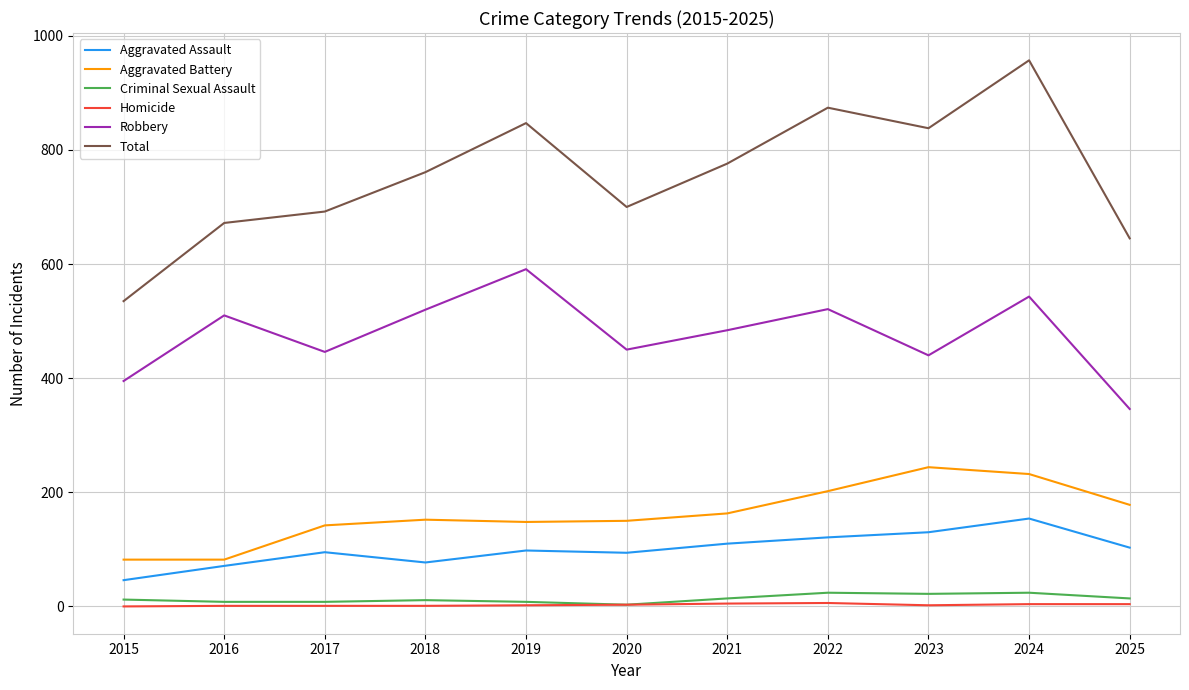

Which series has the largest total across all categories?

Total